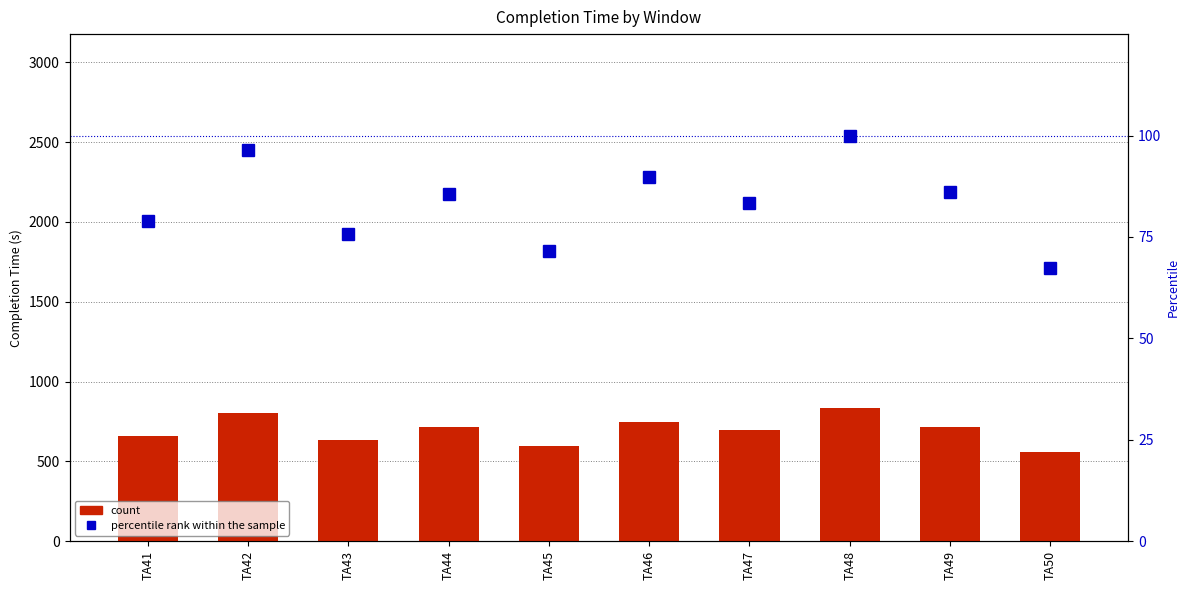

Reading right to left, extract all data points from this chart.

Window 1: TA50=560.0	TA49=716.0	TA48=833.0	TA47=694.0	TA46=748.0	TA45=595.0	TA44=712.0	TA43=631.0	TA42=803.0	TA41=658.0
percentile rank within the sample: TA50=67.2	TA49=86.0	TA48=100.0	TA47=83.3	TA46=89.8	TA45=71.4	TA44=85.5	TA43=75.8	TA42=96.4	TA41=79.0